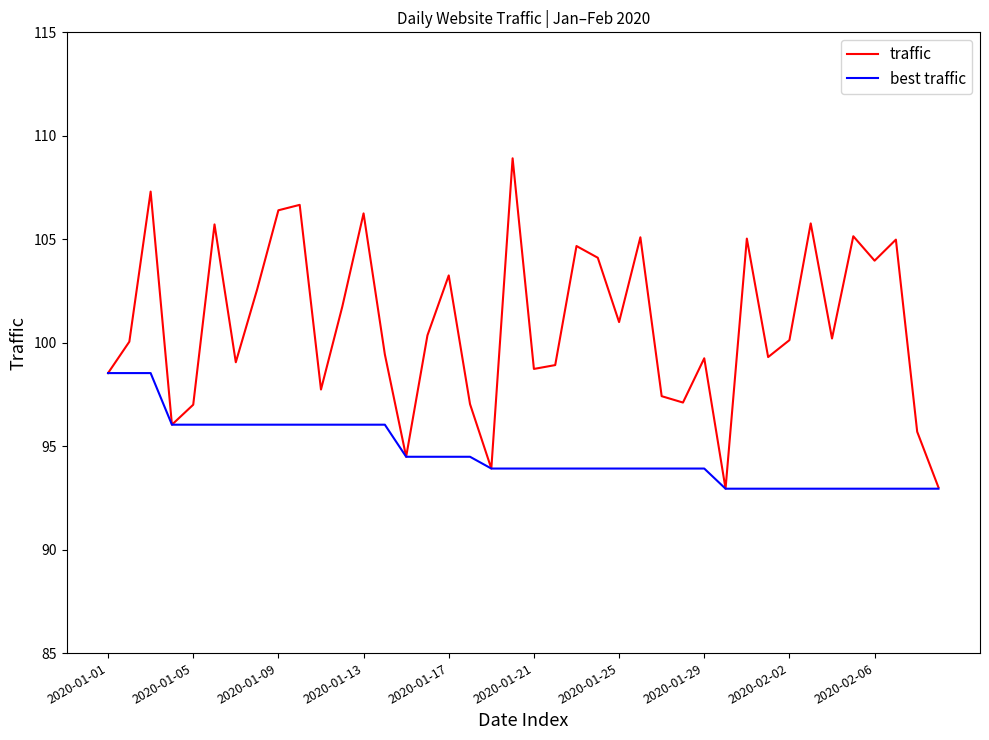

True or false: traffic has more than 1 points higher than both neighbors.

True